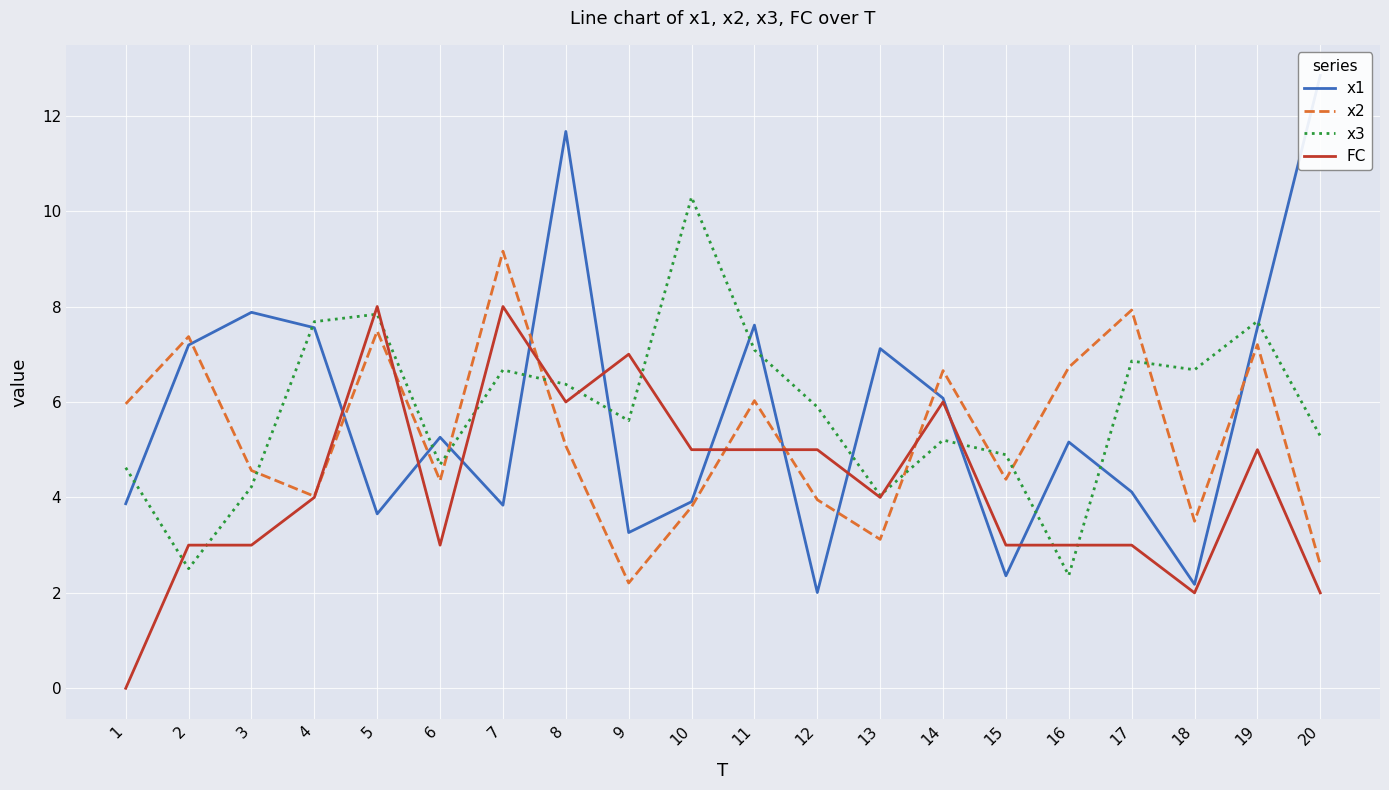

What is the average value of the x1 series?

5.8